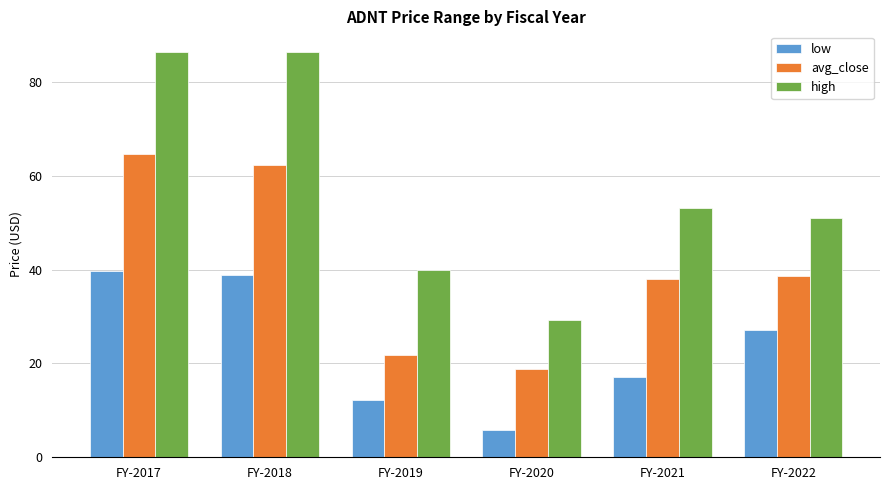

Rank the series by their maximum value, from lowest to highest.

low, avg_close, high